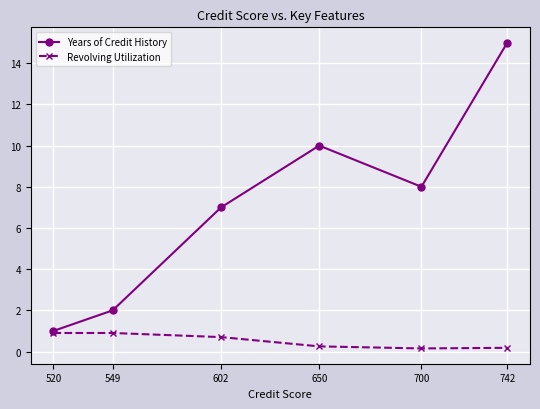

What is the difference between the highest and lowest values at 549?

1.1